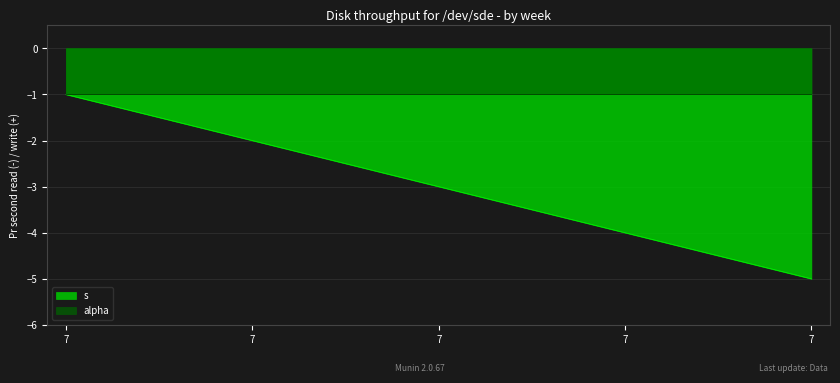

List the labels in order of value, smallest first.

7, 7, 7, 7, 7